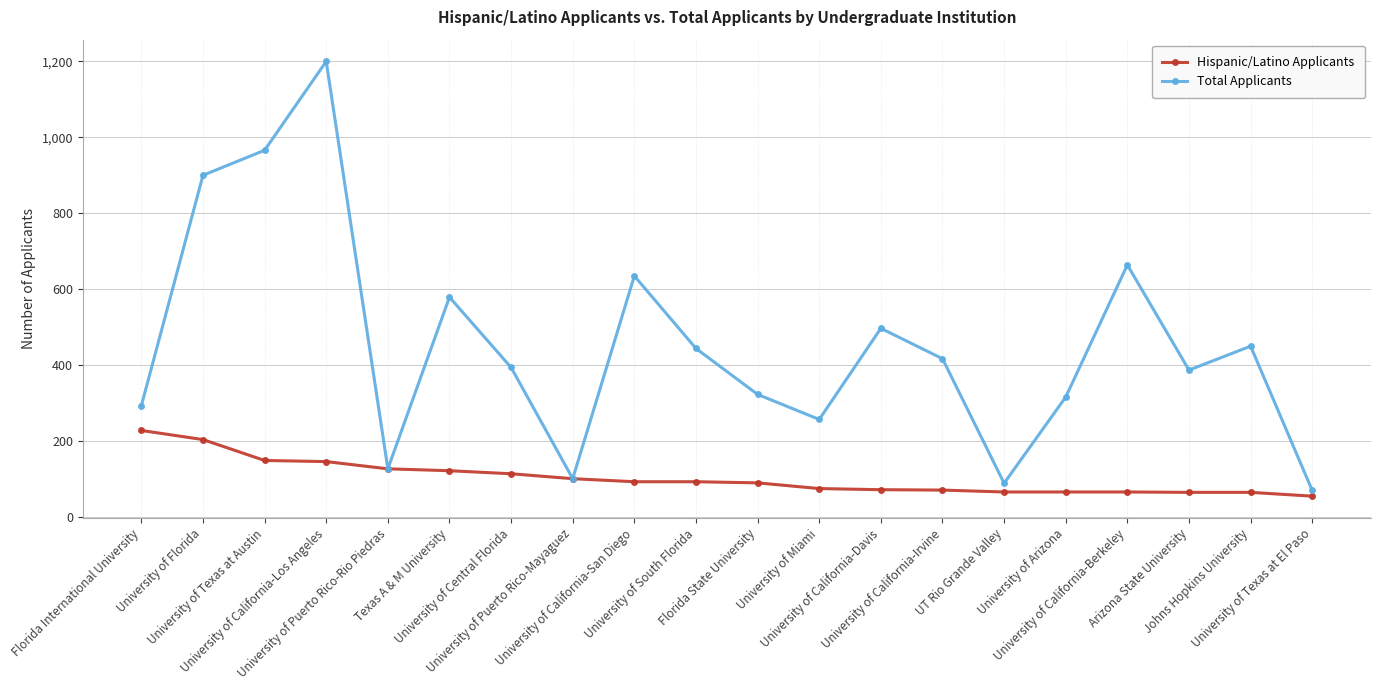

How many data points in Hispanic/Latino Applicants are less than 93?

10